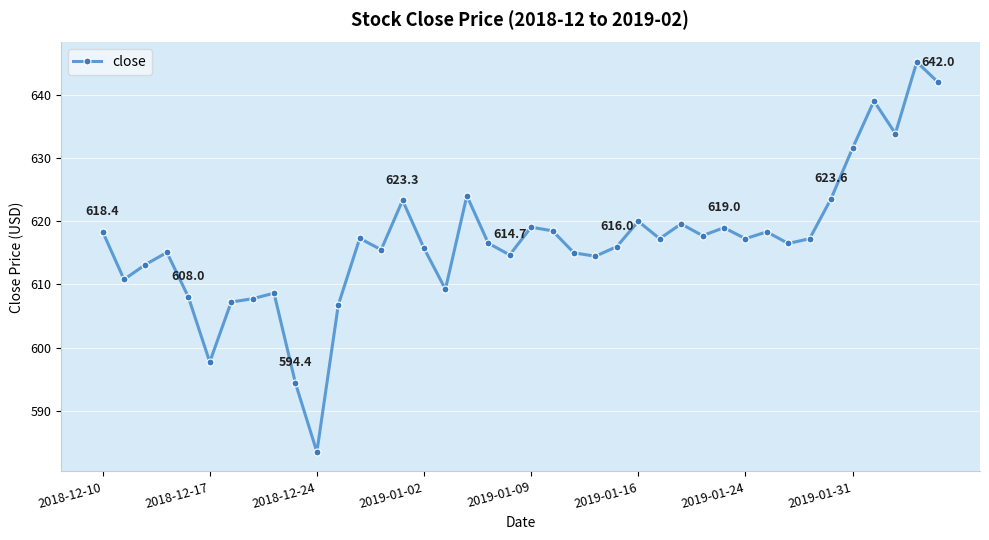

What is the smallest value displayed?

583.5